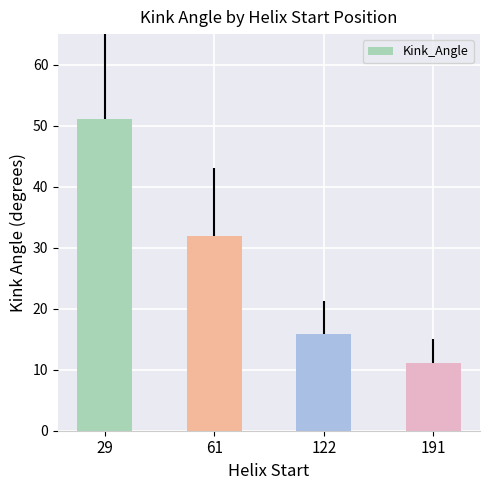

What is the minimum value shown in the chart?

11.1